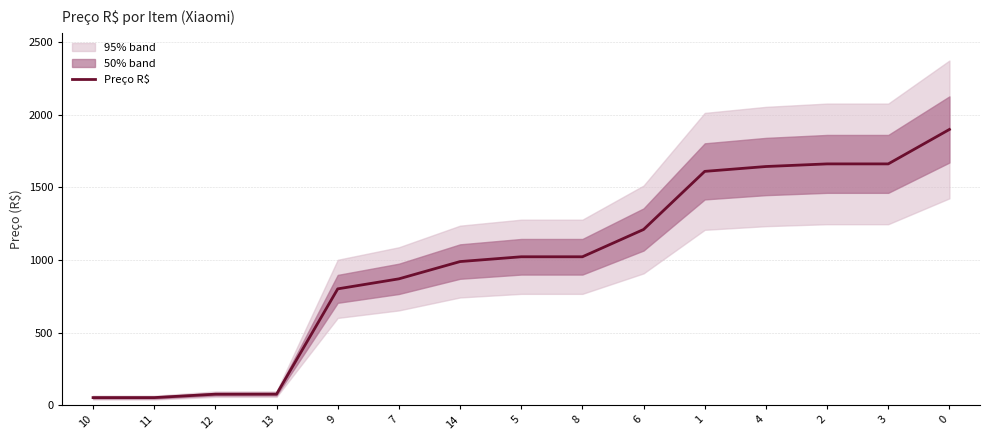

True or false: the data has more than 2 interior local peaks.

False